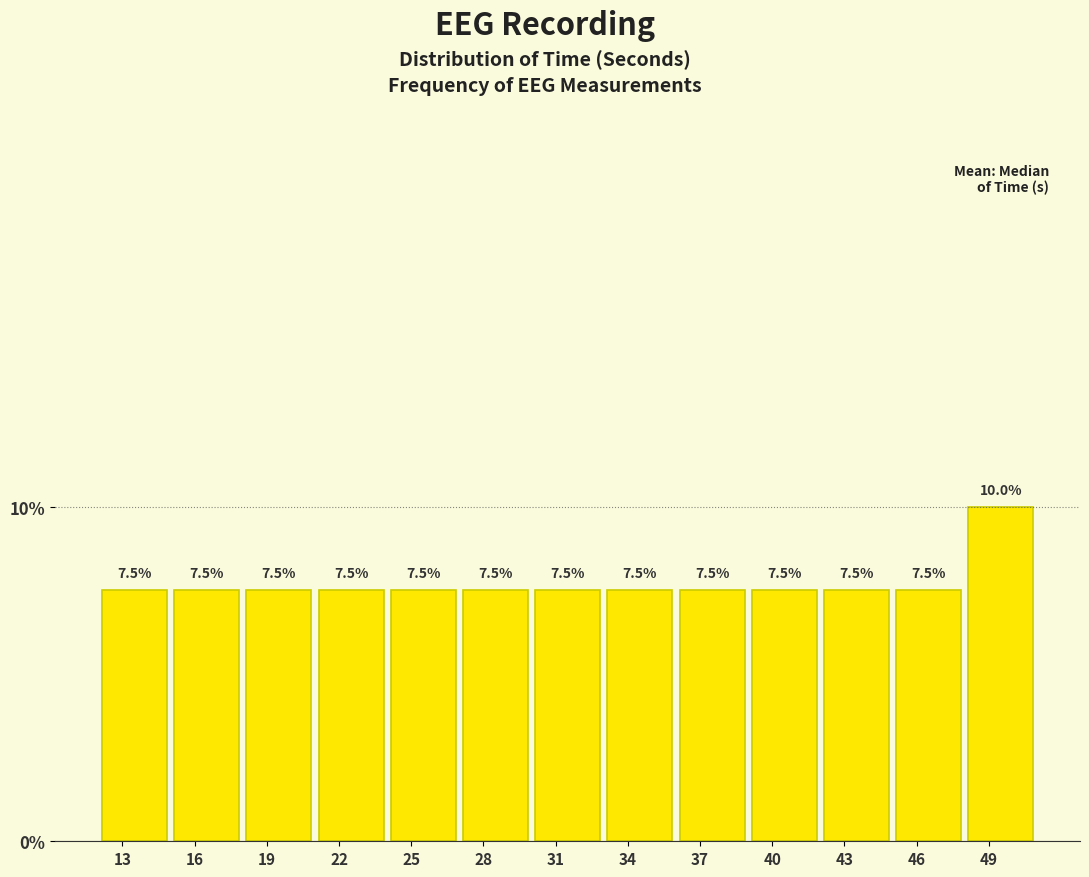

How tall is the bar that spans 39 to 42 on the x-axis?

7.5